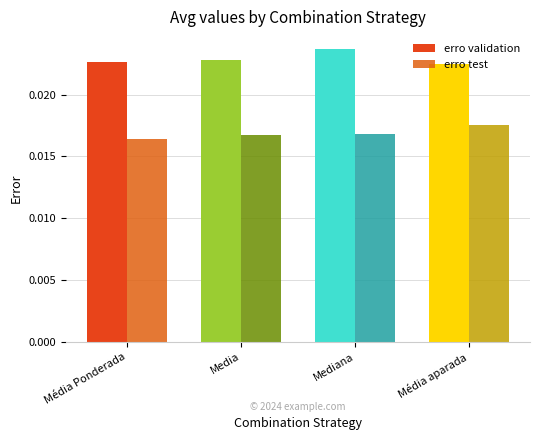

True or false: erro test has a value of 0.0 at Mediana.

False